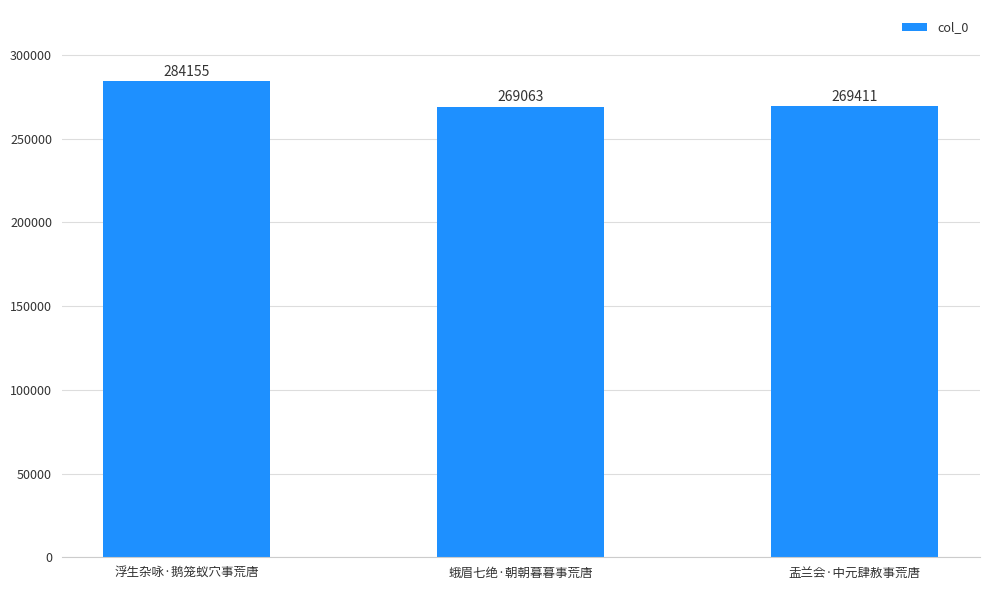

How many data points does each series have?

3